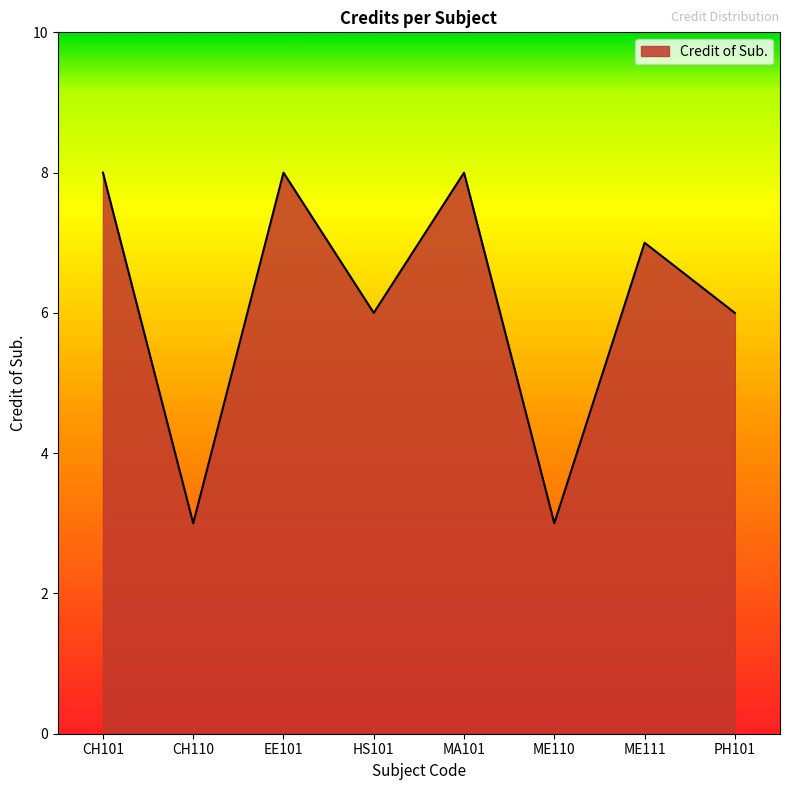

What is the ratio of the value at PH101 to the value at HS101?

1.0